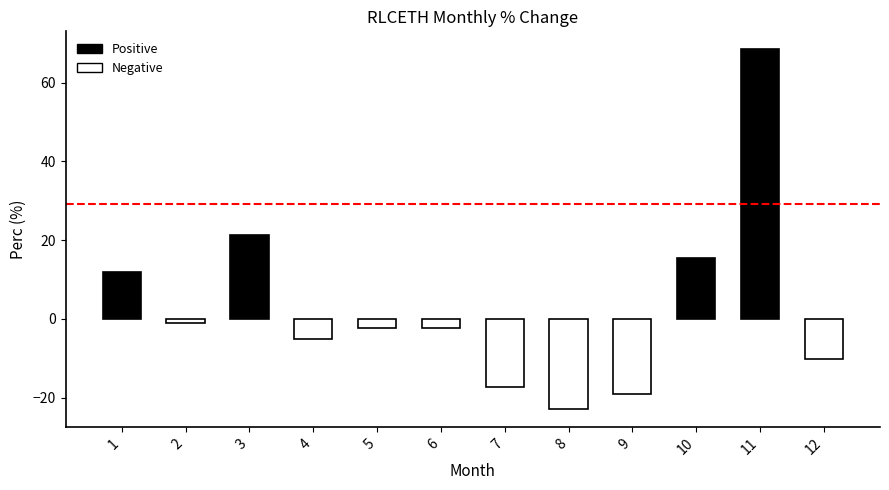

True or false: the data shows 29.1 at 3.

False